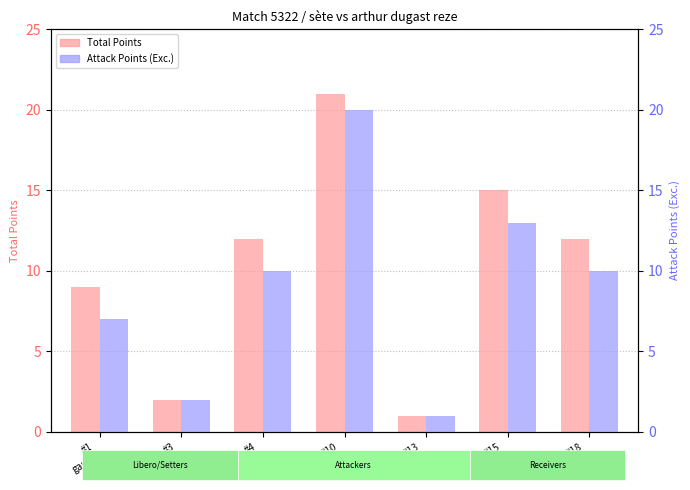

Which category has the highest value in the Total Points series?

#10
sclater